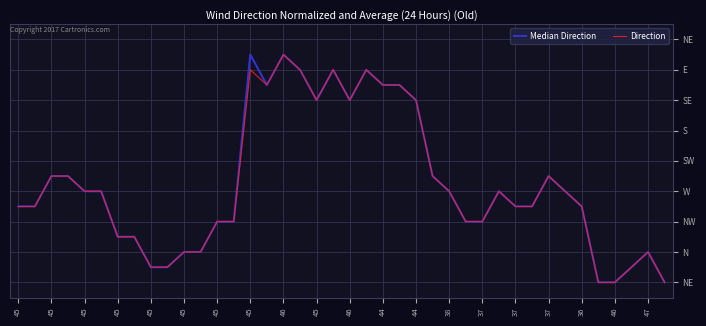

True or false: Direction and Median Direction intersect in this chart.

False